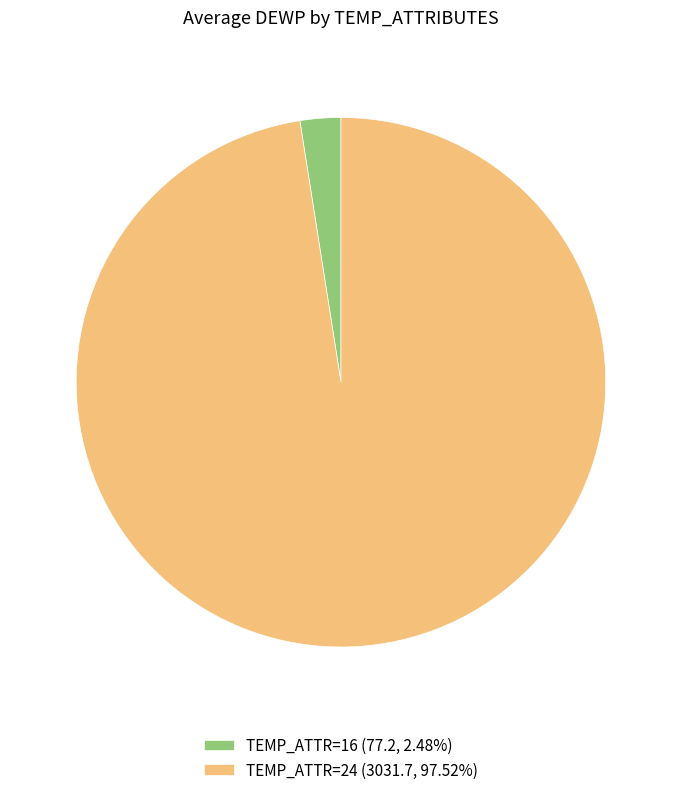

Does any single category account for the majority?

Yes